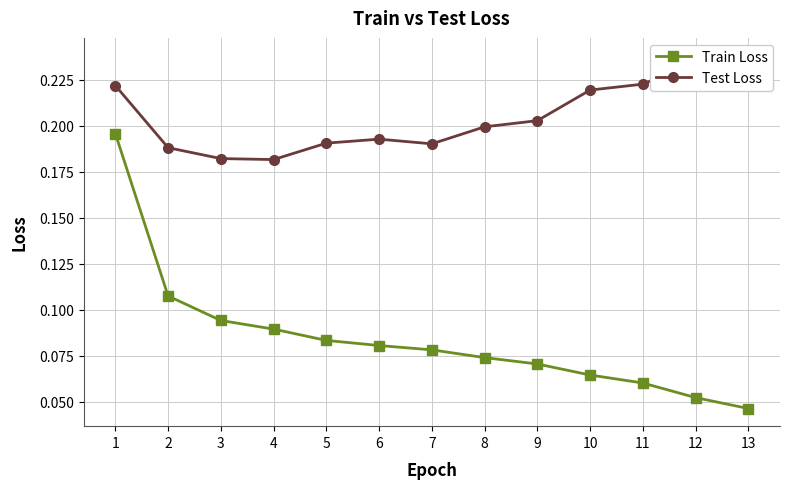

At which label is Test Loss closest to 0?

4